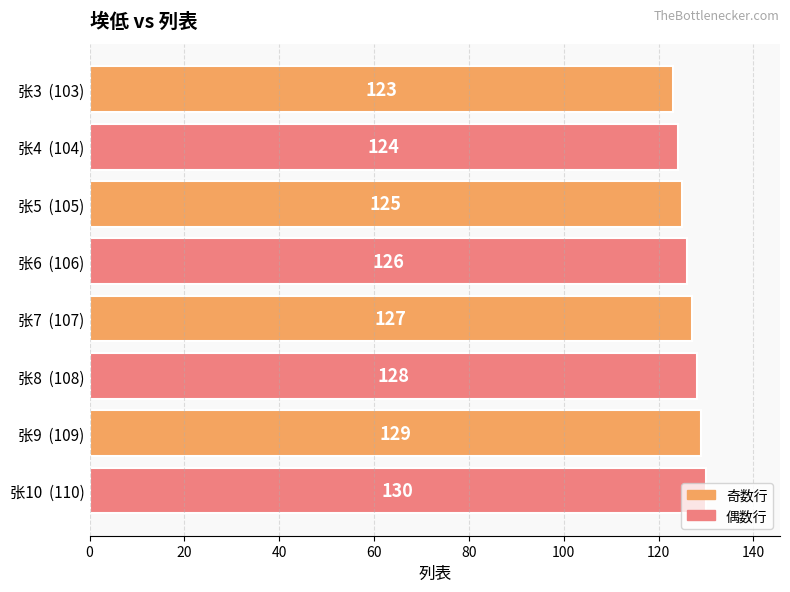

What is the sum of the values at 张5  (105) and 张9  (109)?

254